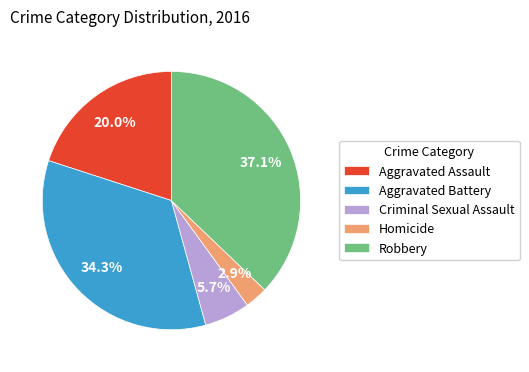

Count the number of slices in the pie.

5